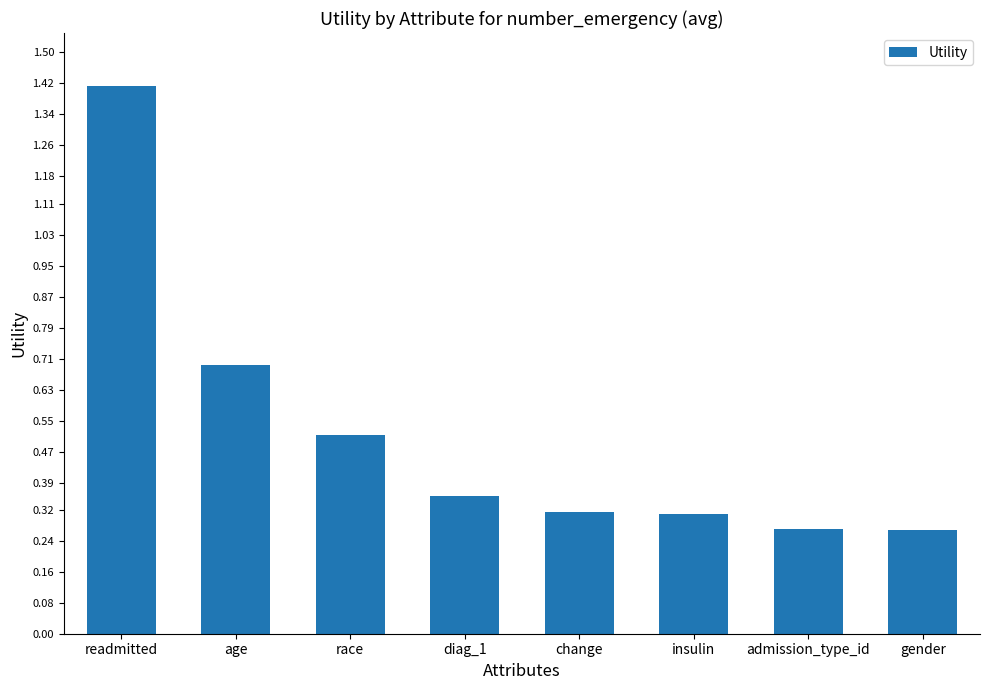

Between insulin and readmitted, which is larger?

readmitted